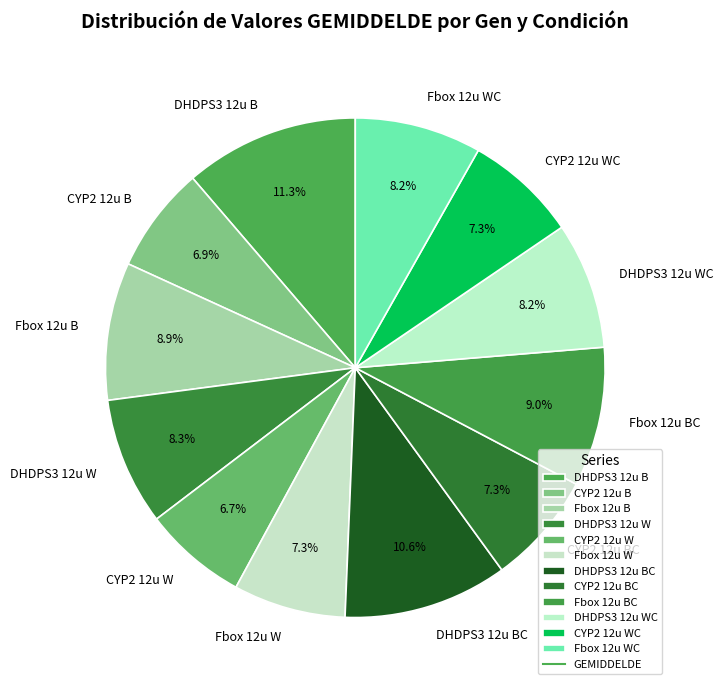

What is the ratio of the value at Fbox 12u B to the value at DHDPS3 12u W?

1.1